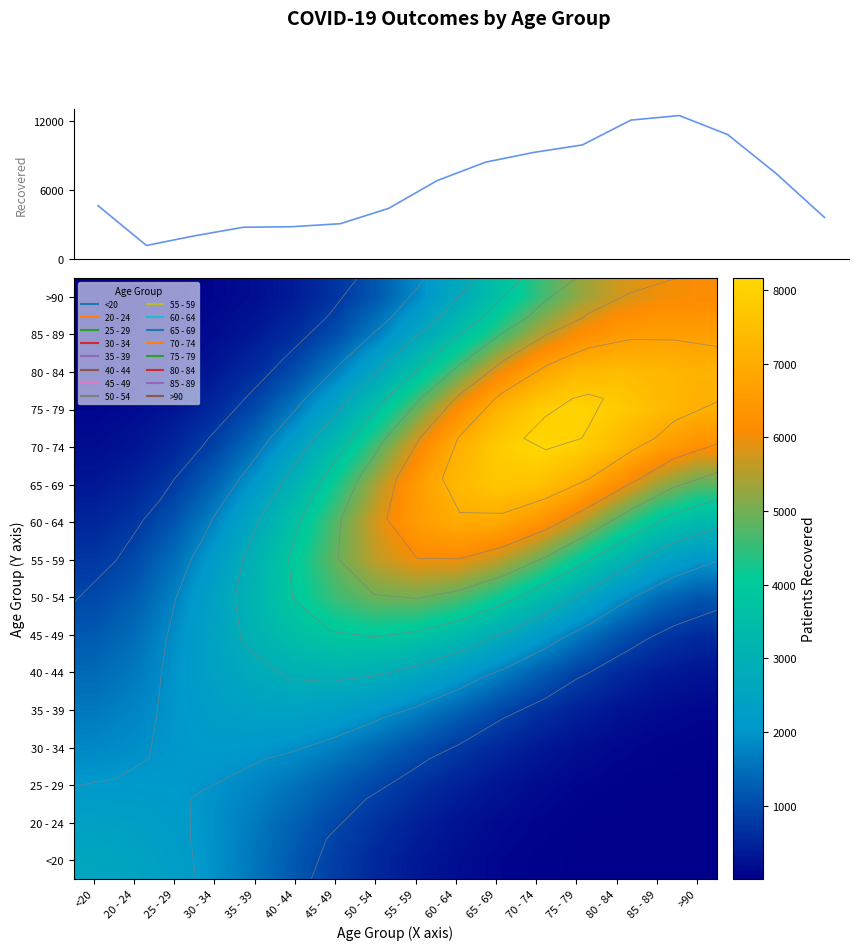

What is the sum of the 80 - 84 values at 80 - 84 and 20 - 24?

7525.8